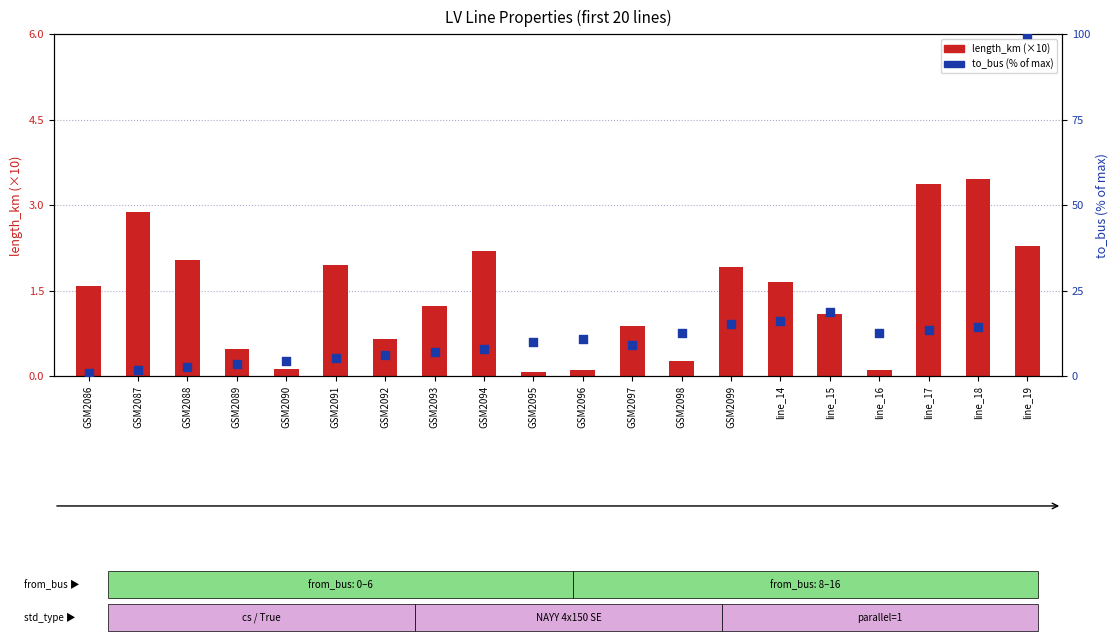

Which series has the widest spread of Y values?

to_bus (% of max)